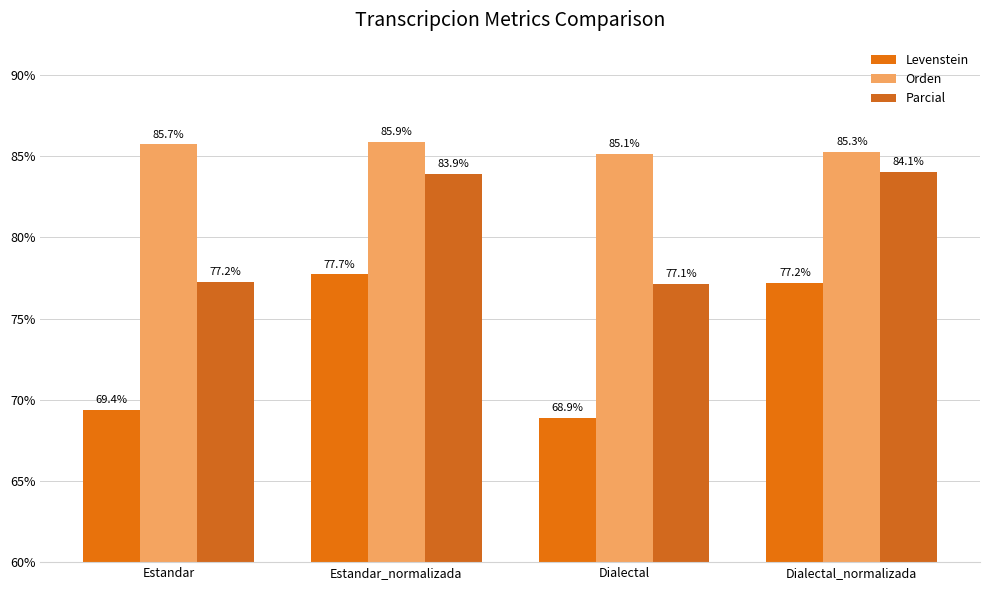

What is the average value of the Orden series?

85.5